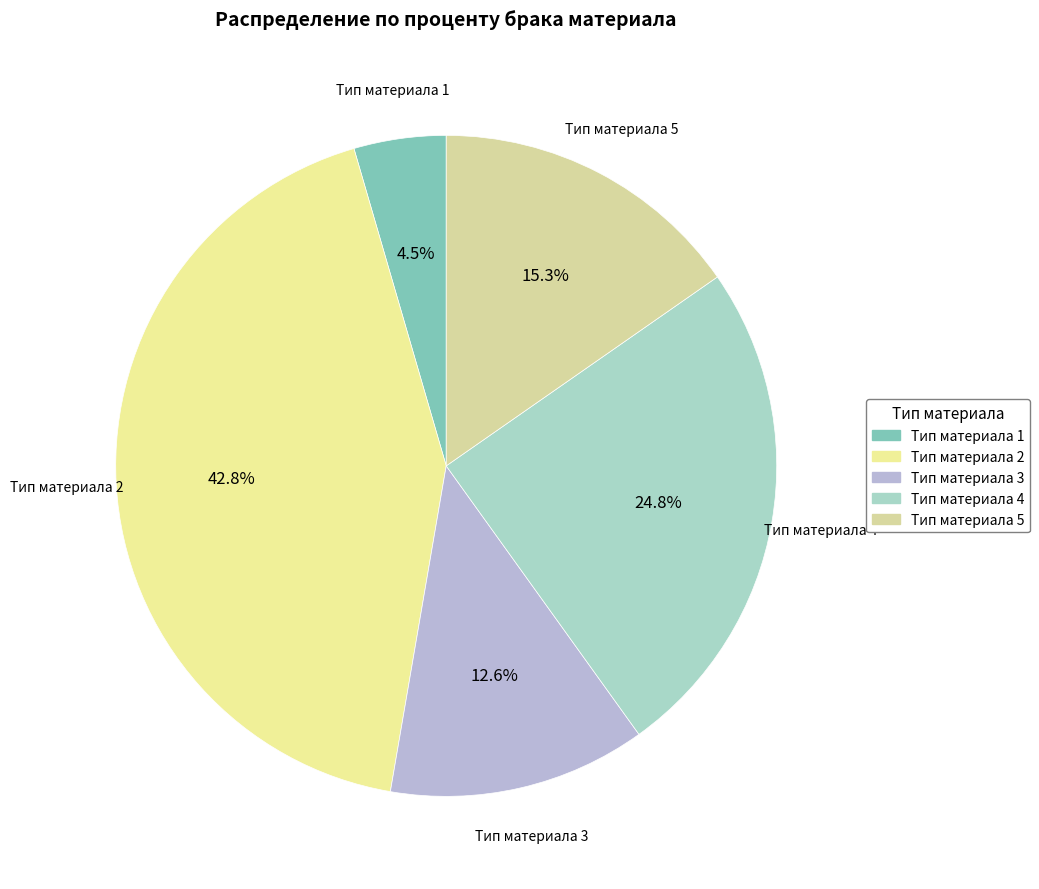

Between Тип материала 5 and Тип материала 4, which is larger?

Тип материала 4